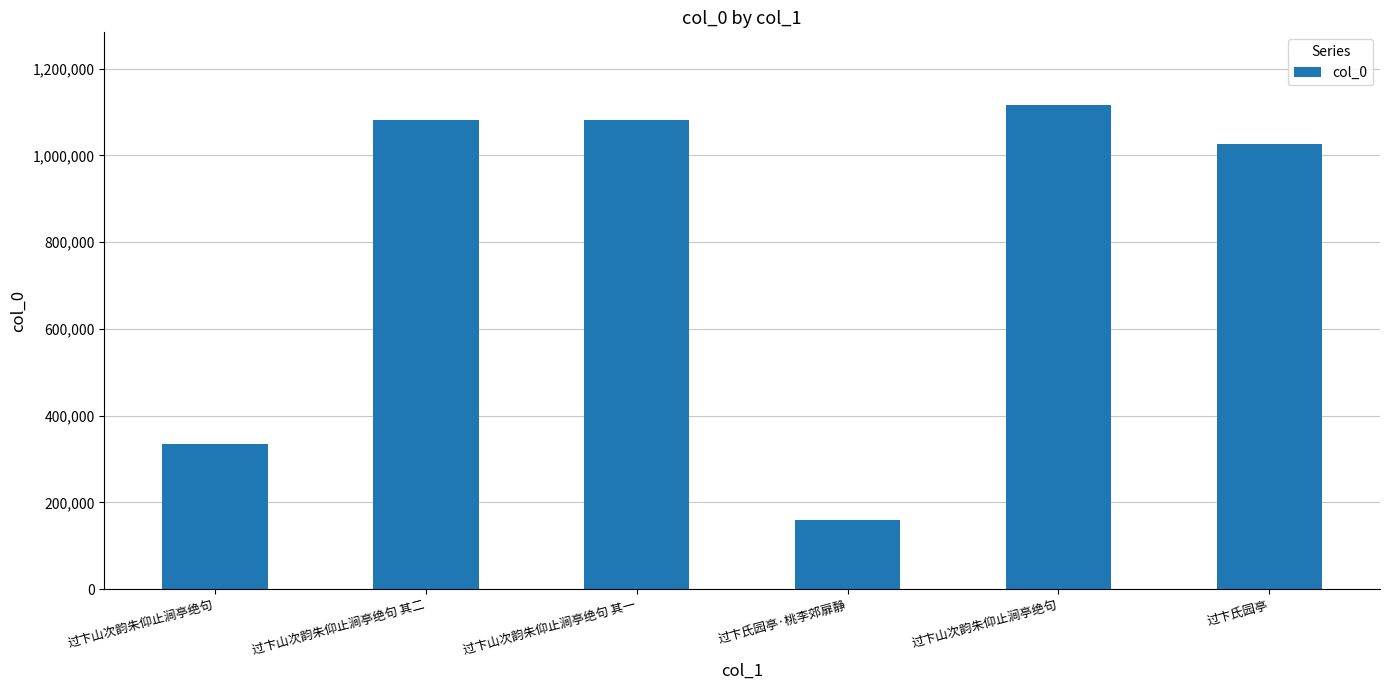

Which category has the lowest value across all series?

过卞氏园亭·桃李郊扉静